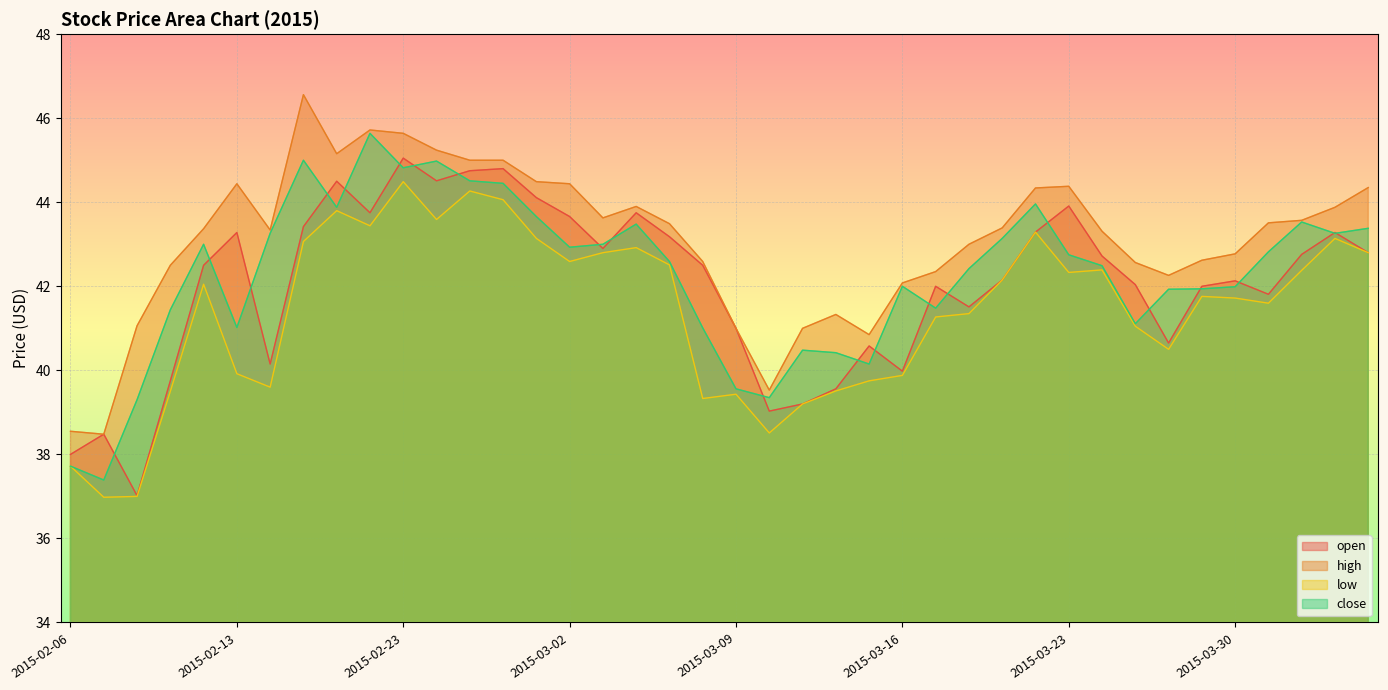

Between 2015-03-24 and 2015-03-26, which is larger?

2015-03-24